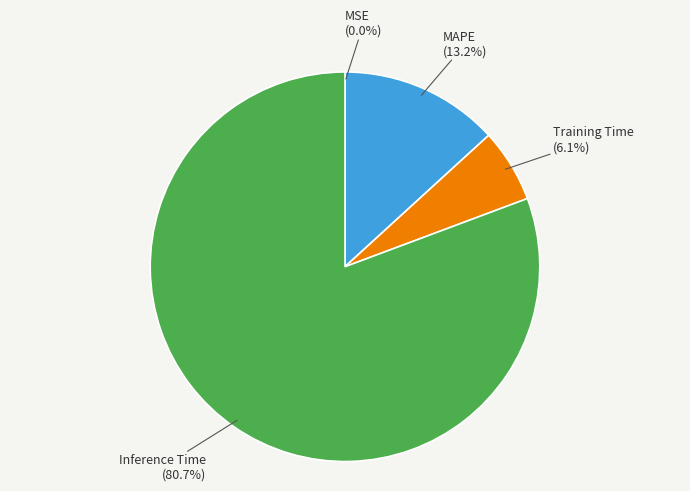

To the nearest percent, what percentage of the pie is Inference Time?

81%